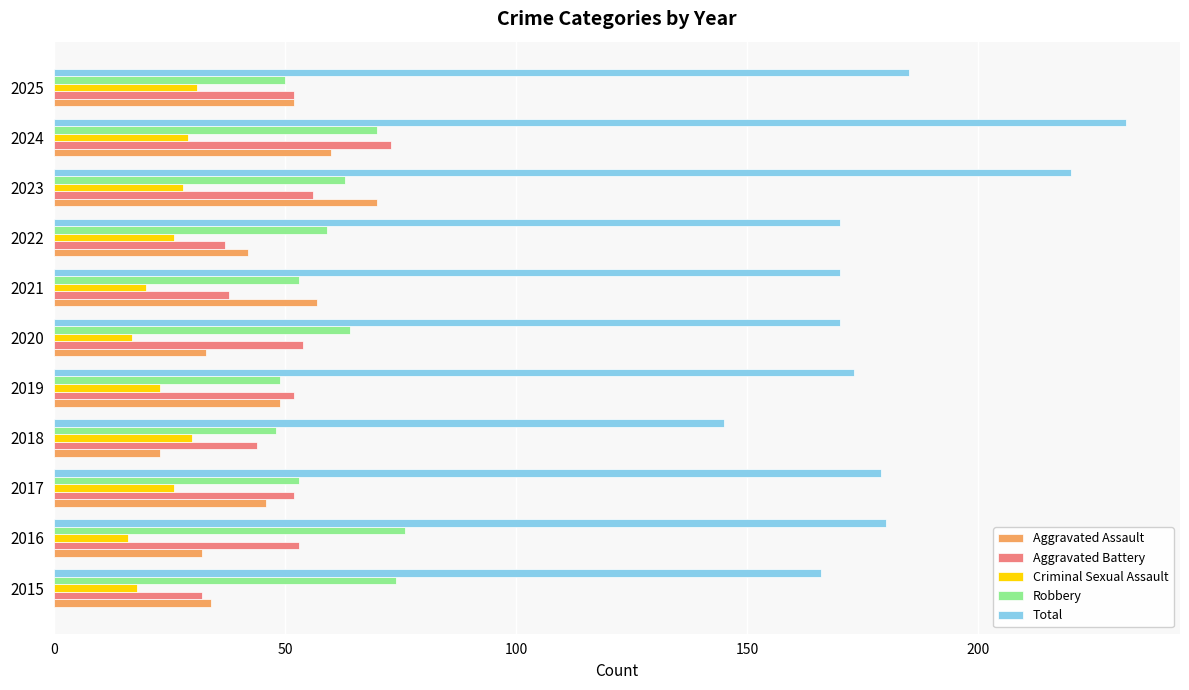

What are all the series names shown in the legend?

Aggravated Assault, Aggravated Battery, Criminal Sexual Assault, Robbery, Total